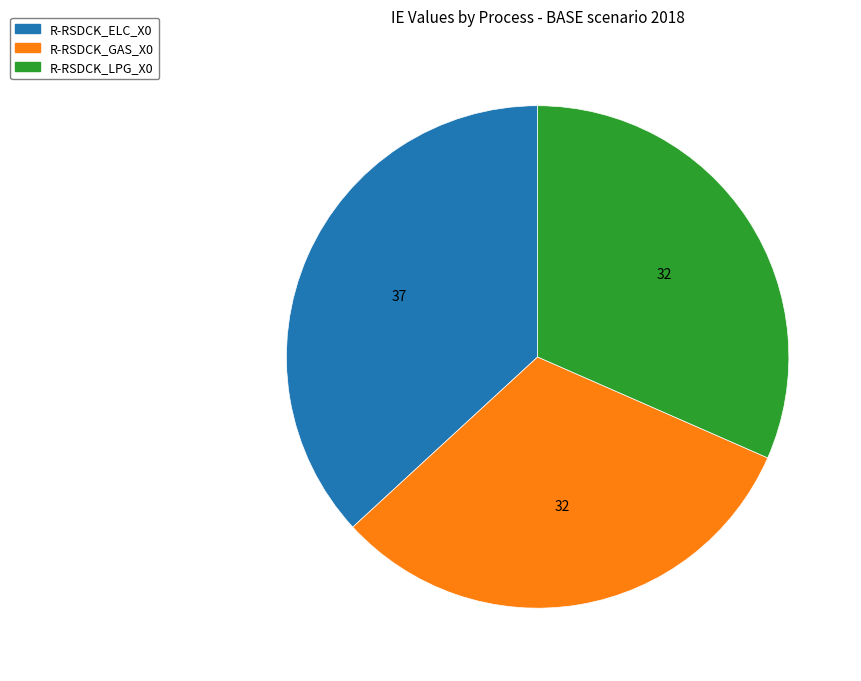

Is there a majority slice in this chart?

No